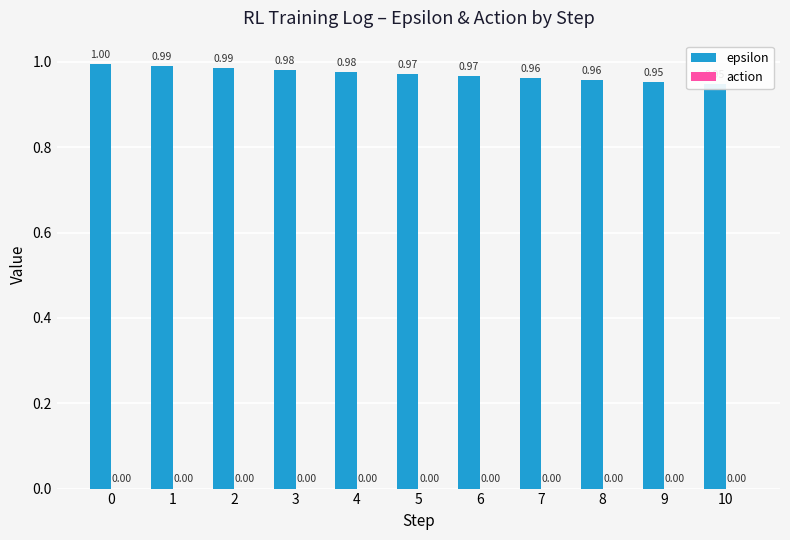

How many groups of bars are there?

11